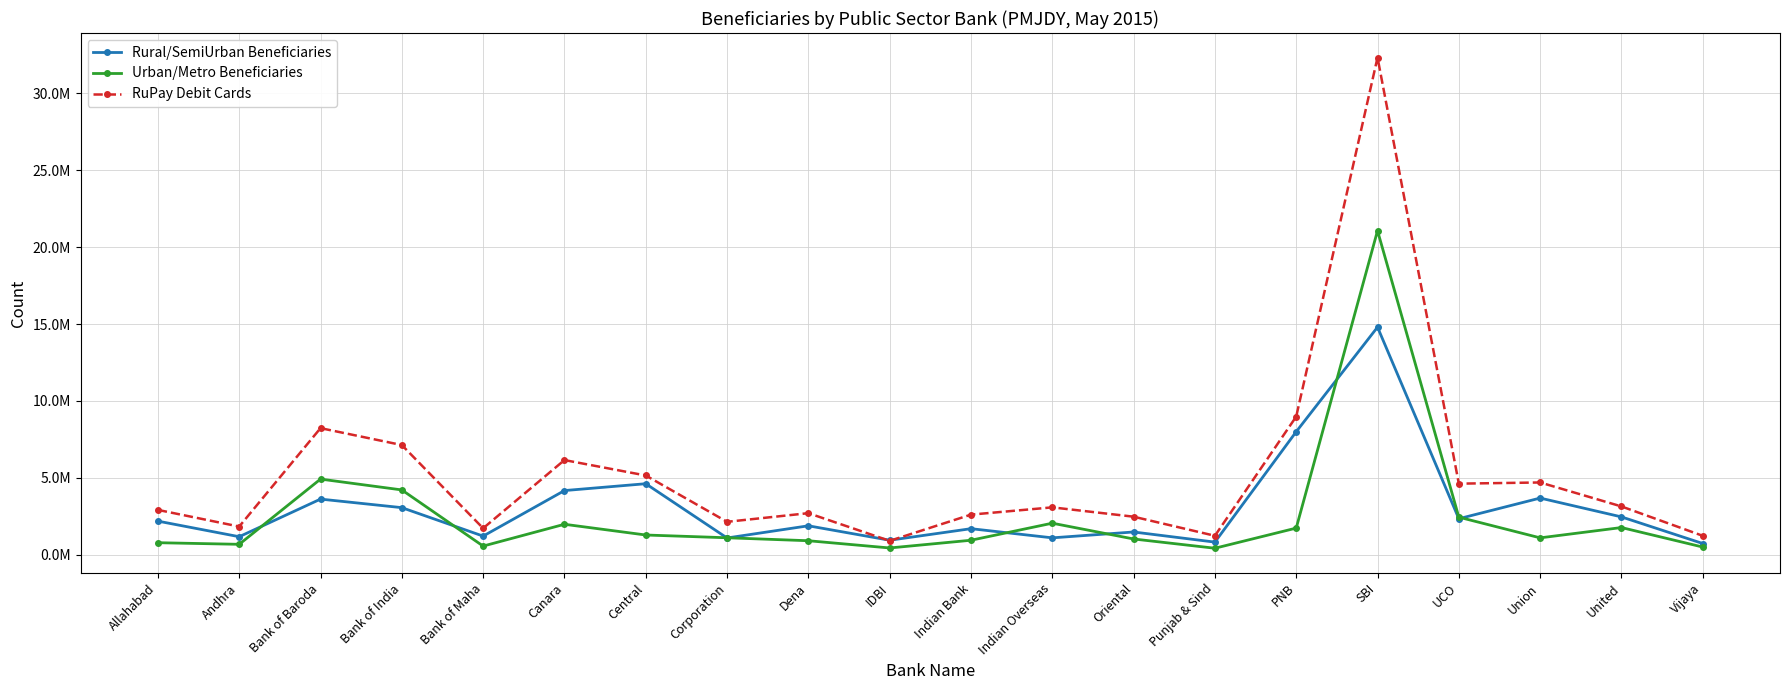

What position from the left is Punjab & Sind?

14